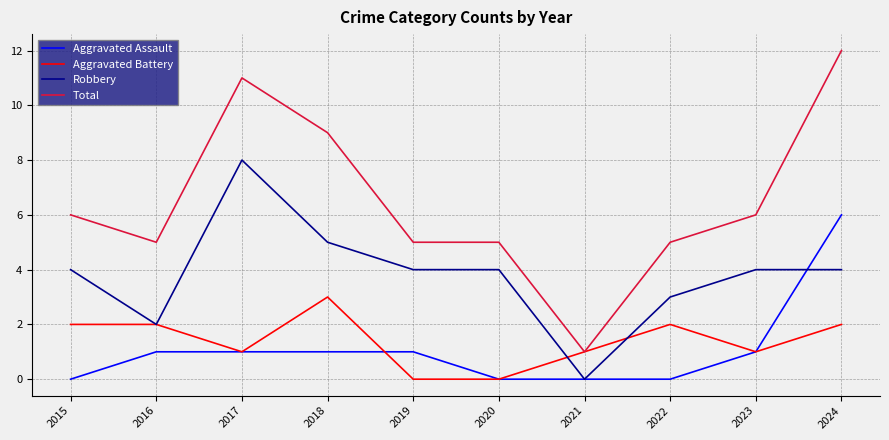

Which series changed the most between 2021 and 2024?

Total